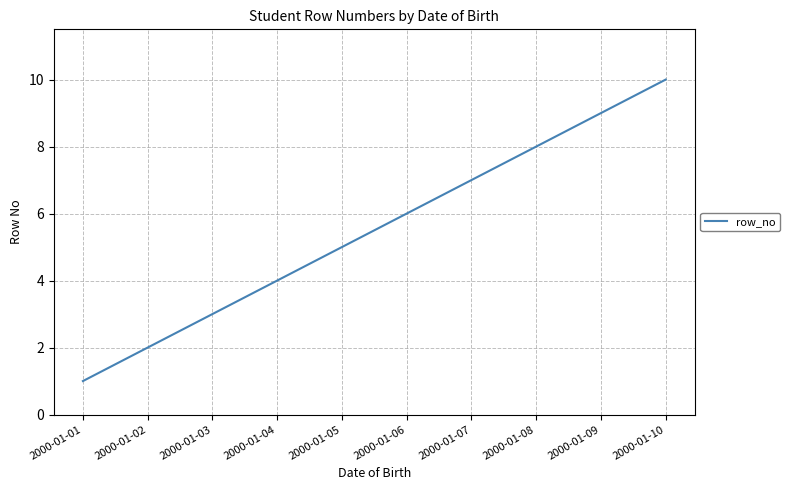

How many lines are shown in the chart?

1